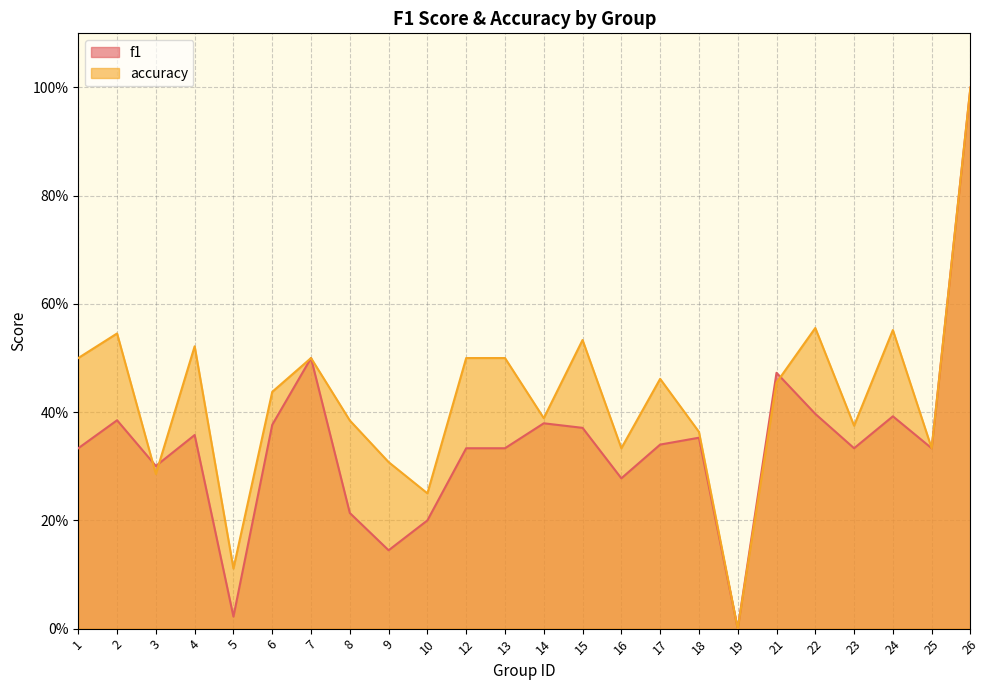

What is the spread (max minus min) of values at 24?

0.2